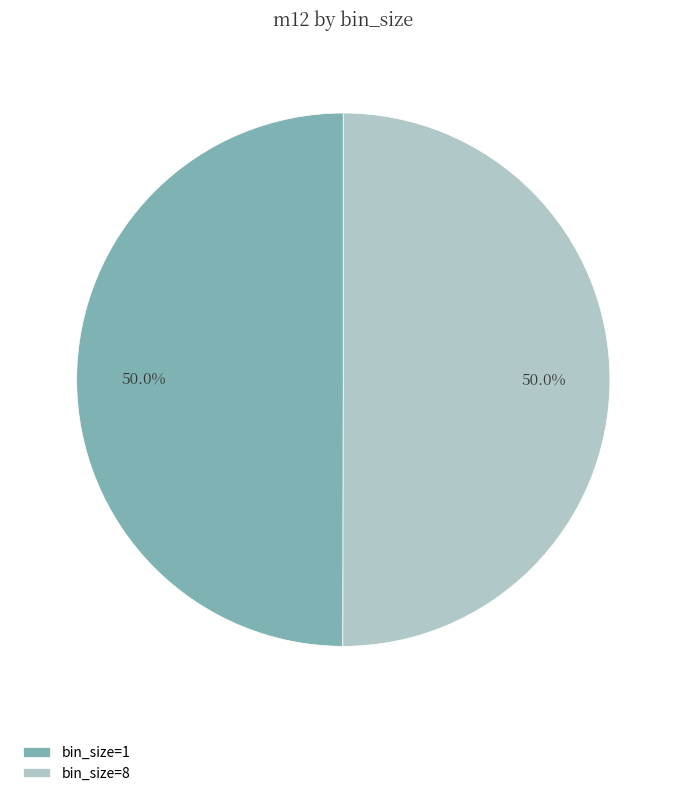

What is the total percentage of bin_size=8 and bin_size=1?

100.0%